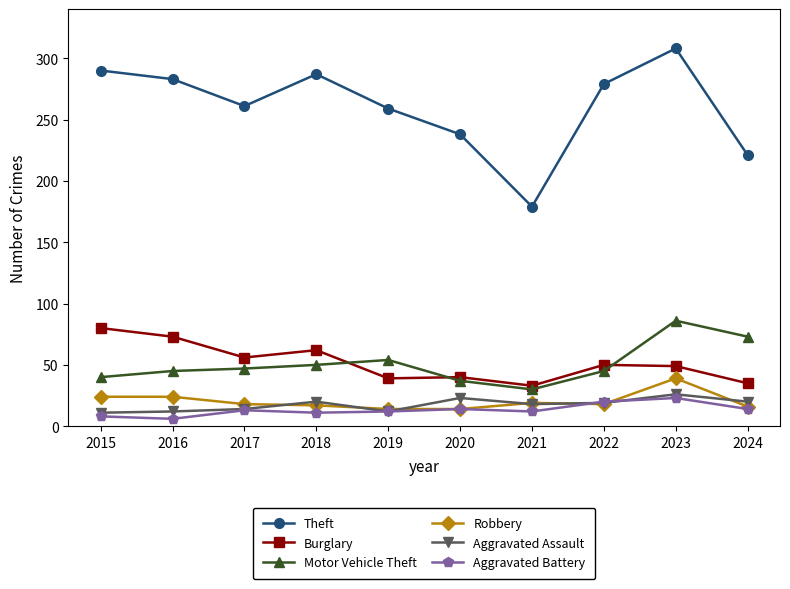

True or false: Burglary and Robbery cross at least once.

False